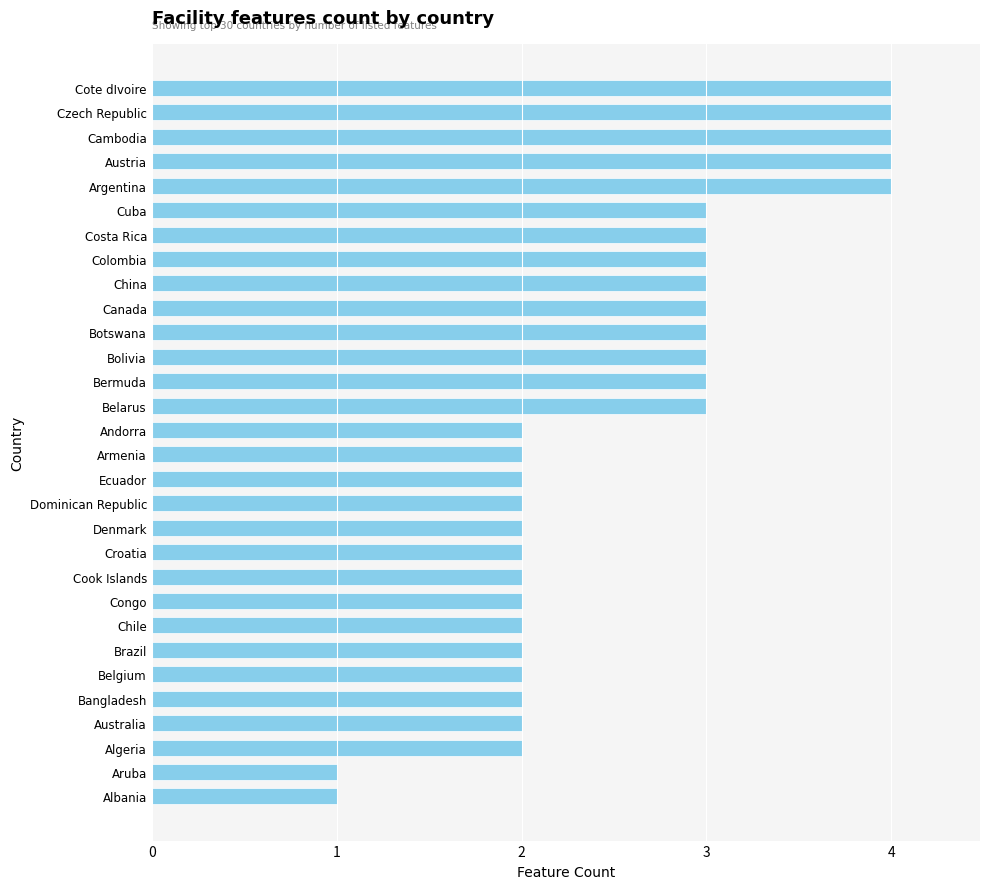

Is it true that the value at Belarus is 5?

False